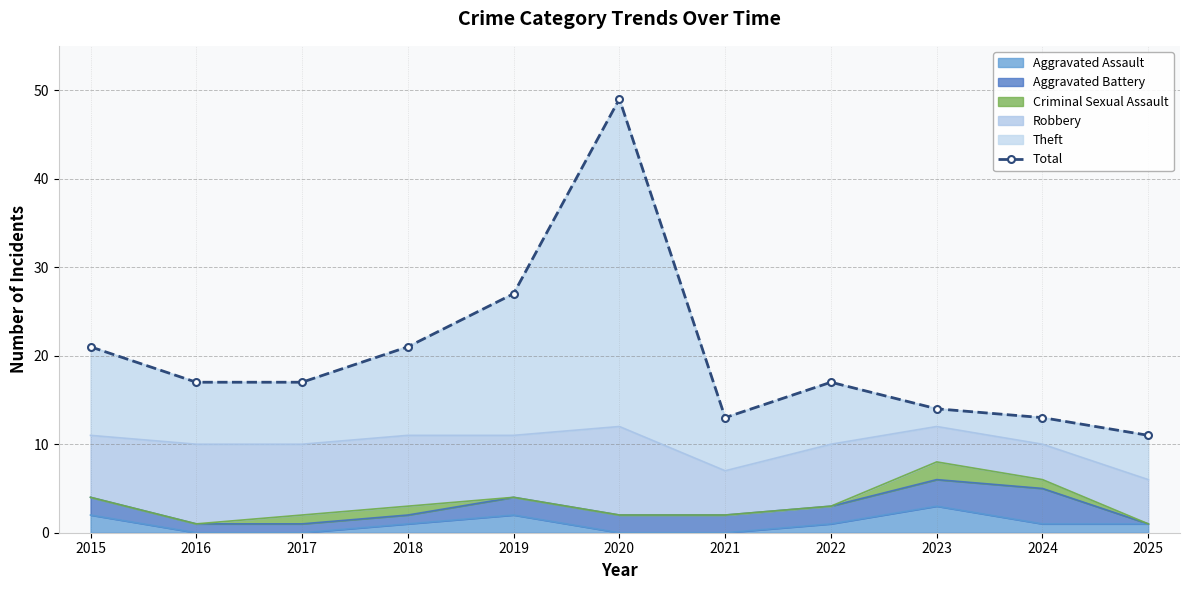

Between 2022 and 2015, which is larger?

2015